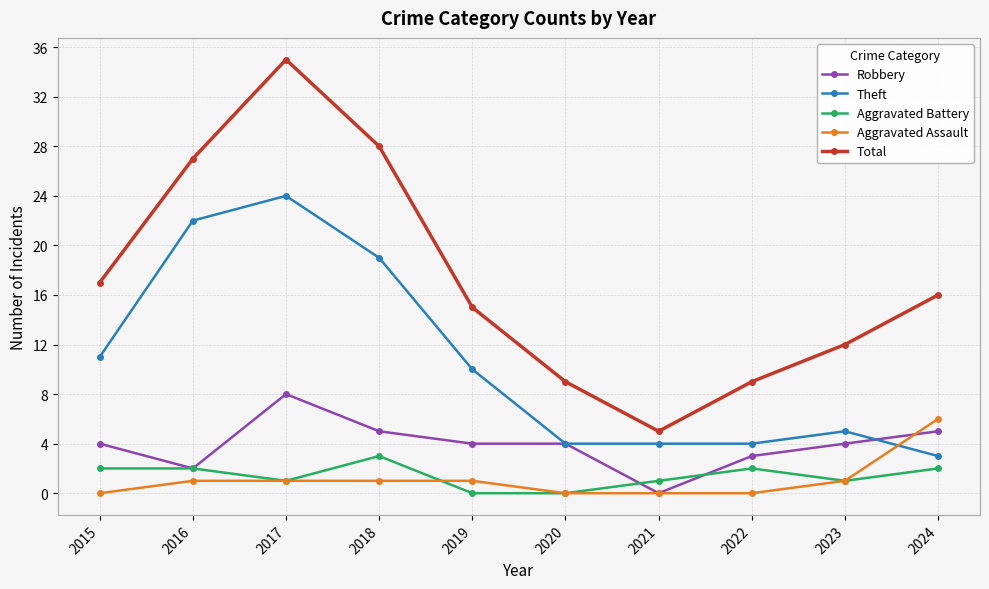

Which series has the largest total across all categories?

Total